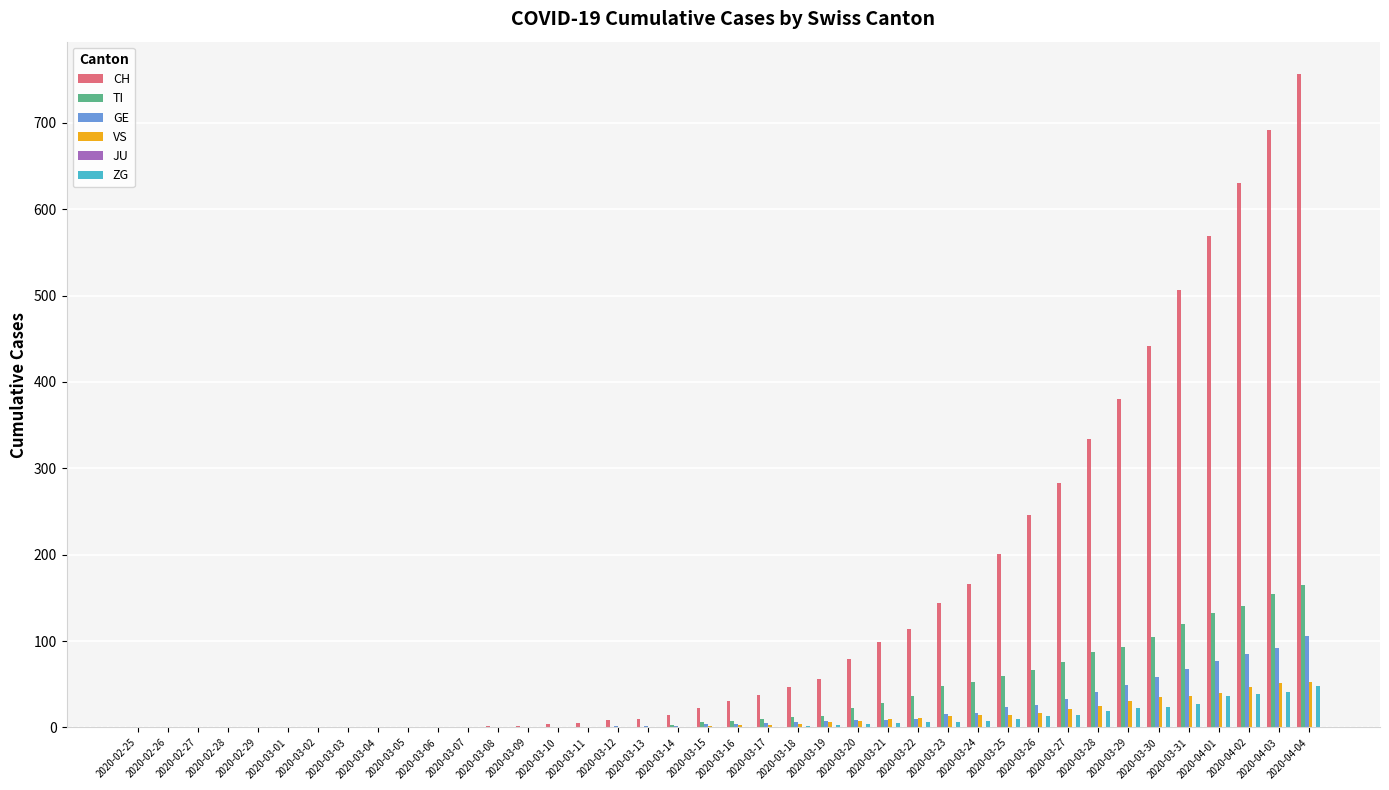

What is the maximum value shown in the chart?

756